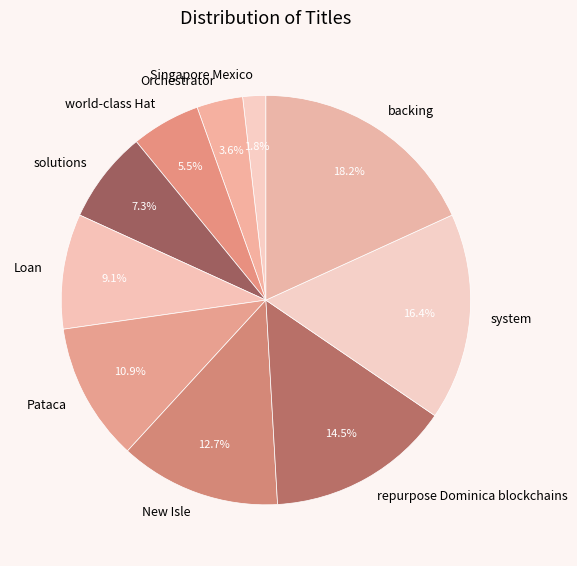

Between New Isle and world-class Hat, which is larger?

New Isle